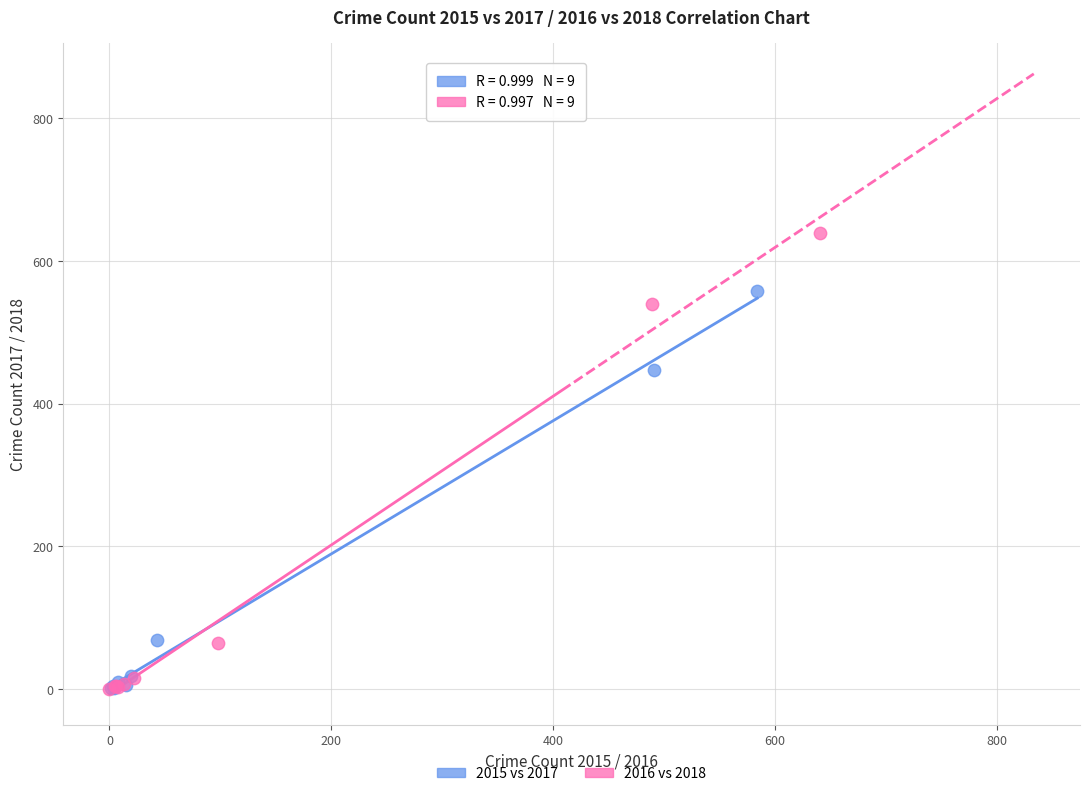

Which series reaches the maximum Y coordinate?

2016 vs 2018